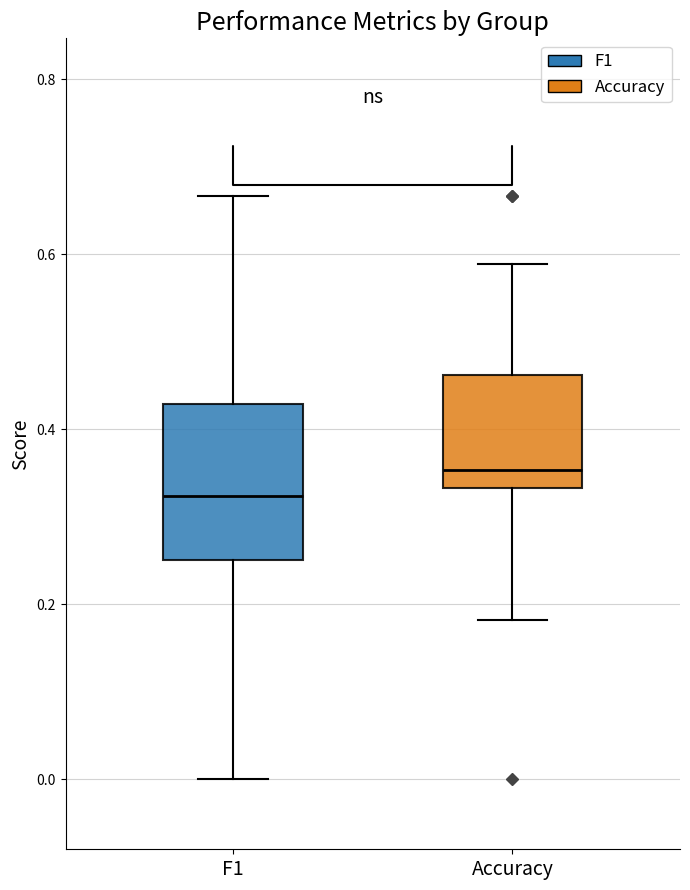

Where does the upper whisker of the box for F1 end on the y-axis? The values are not printed on the chart, so give them approximately, as read against the axis.

0.66